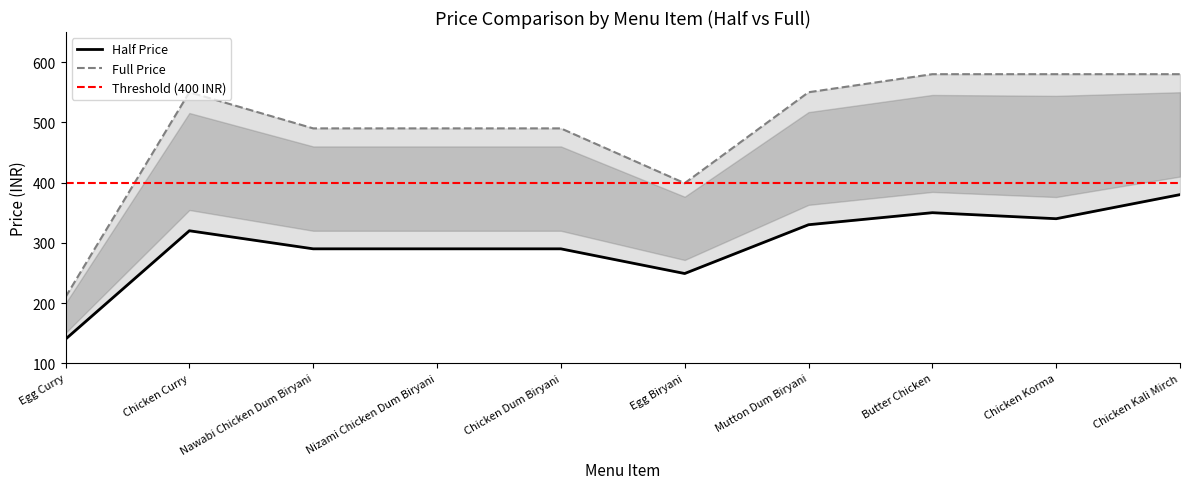

True or false: half and base_price intersect in this chart.

False